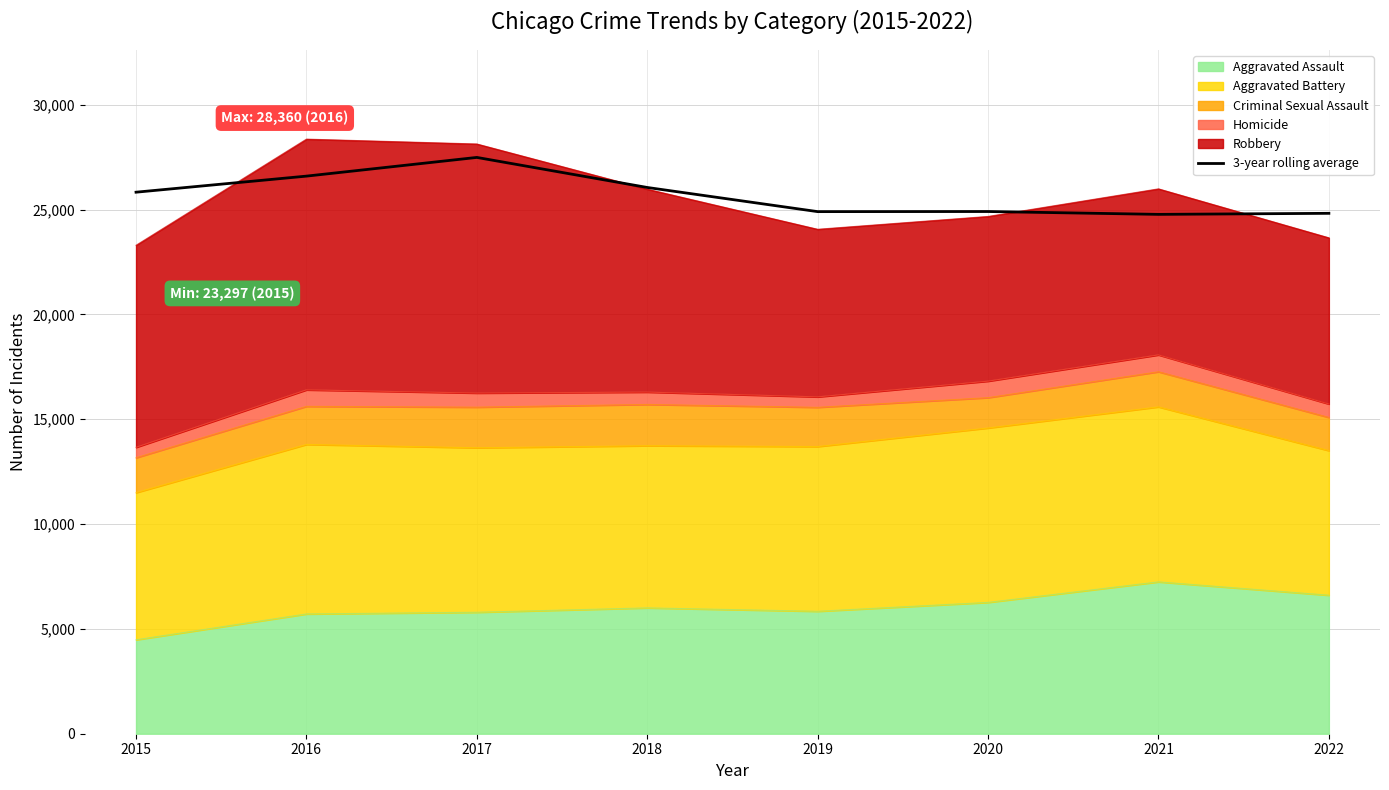

Reading right to left, list all the values displayed in this chart.

2022=24820.5	2021=24771.0	2020=24906.7	2019=24901.7	2018=26053.7	2017=27487.0	2016=26595.0	2015=25828.5